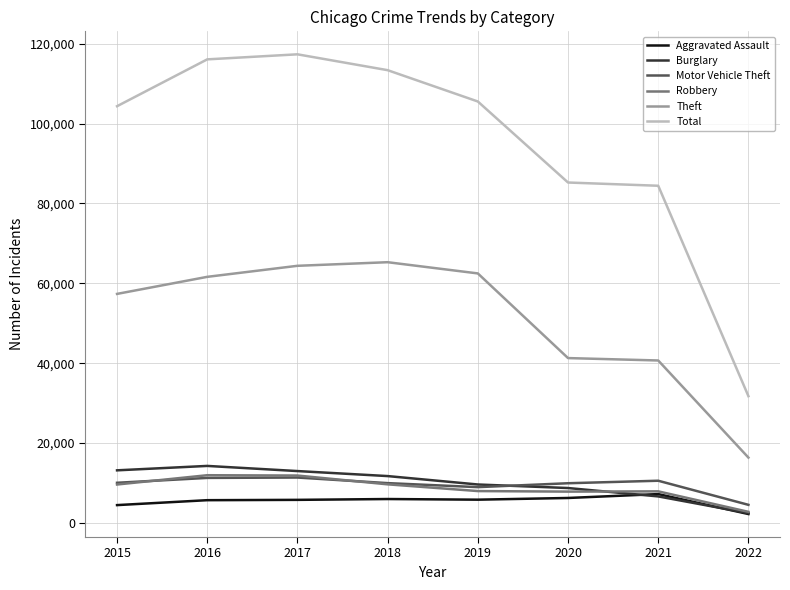

Which category has the lowest value across all series?

2022